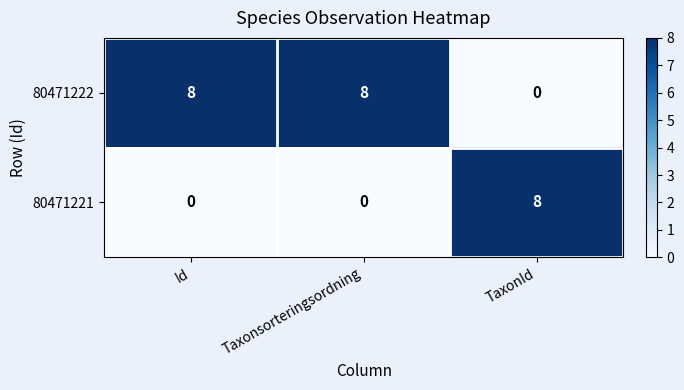

What is the spread (max minus min) of values at TaxonId?

8